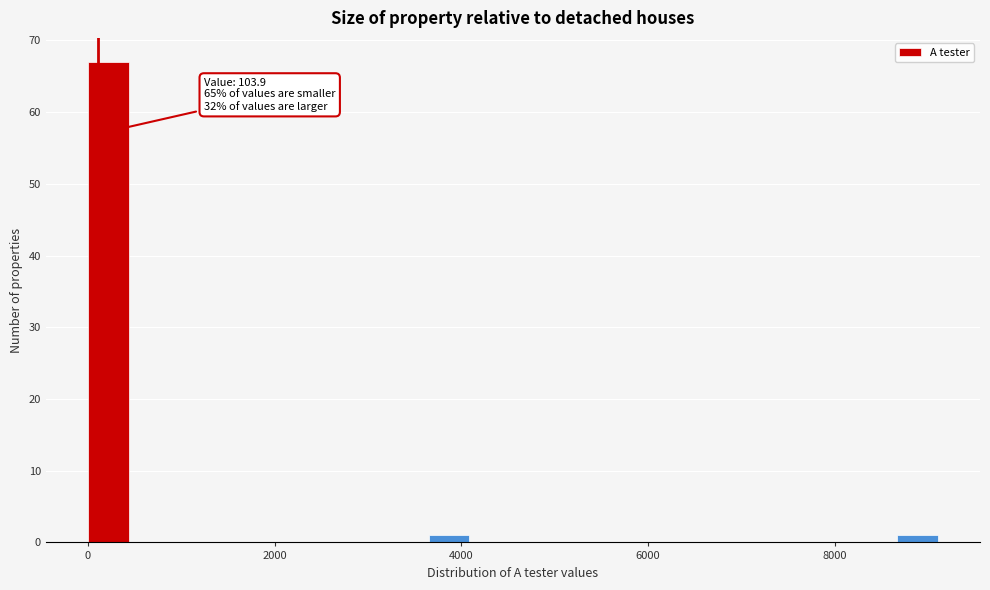

Around what value on the x-axis is the tallest bar? Give the approximate position of its centre, as read against the axis.

200